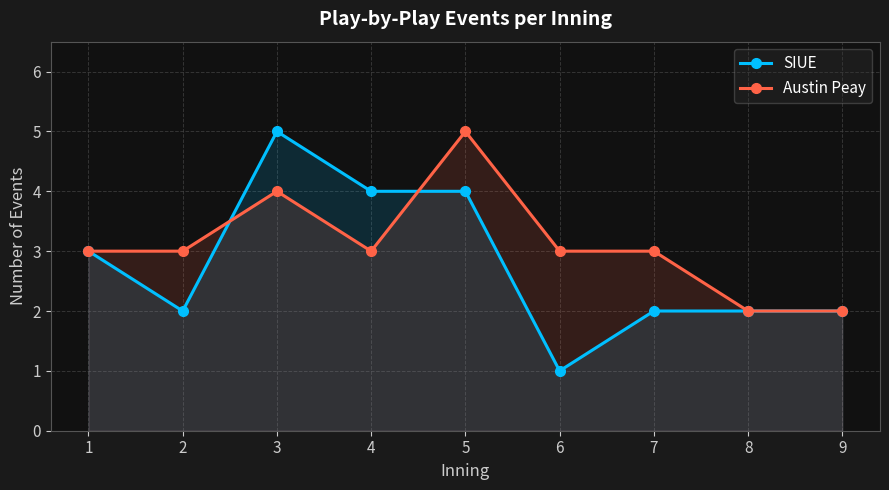

Reading left to right, transcribe all the data shown in this chart.

SIUE: 1=3	2=2	3=5	4=4	5=4	6=1	7=2	8=2	9=2
Austin Peay: 1=3	2=3	3=4	4=3	5=5	6=3	7=3	8=2	9=2